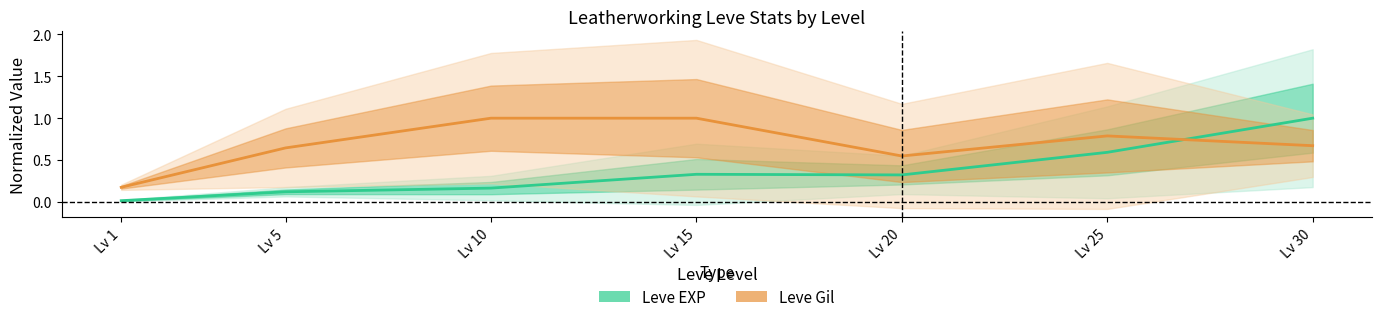

What is the difference between the highest and lowest values at Lv 5?

0.5